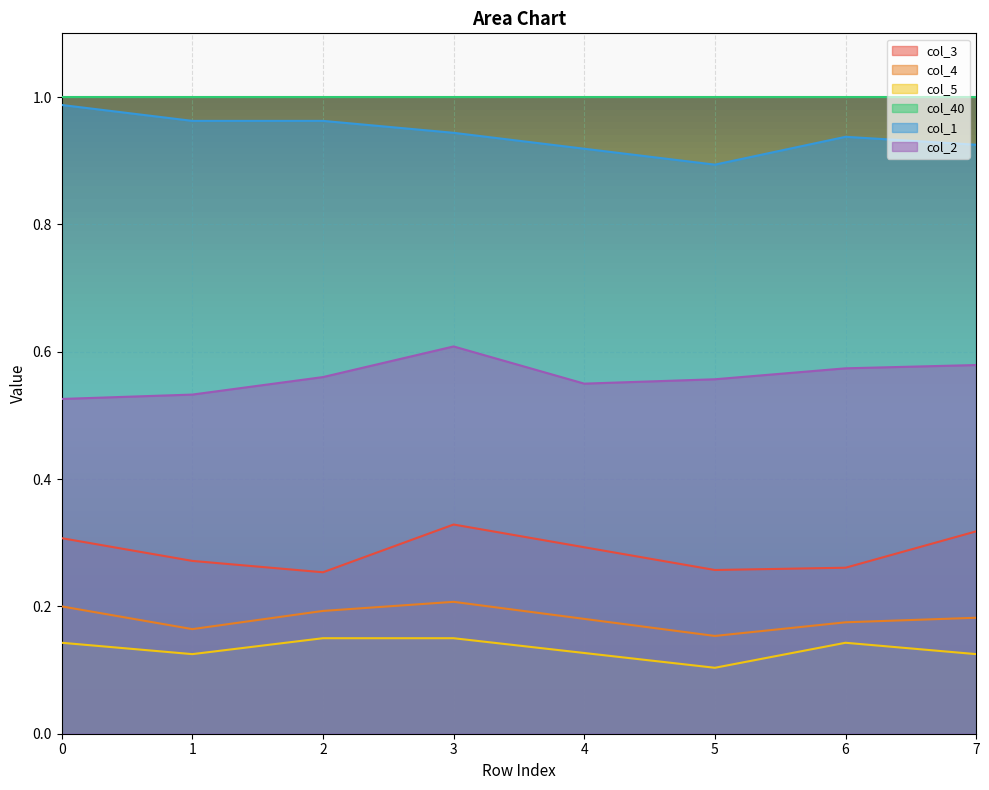

Is the value of col_4 at 7 greater than the value of col_1 at 6?

No